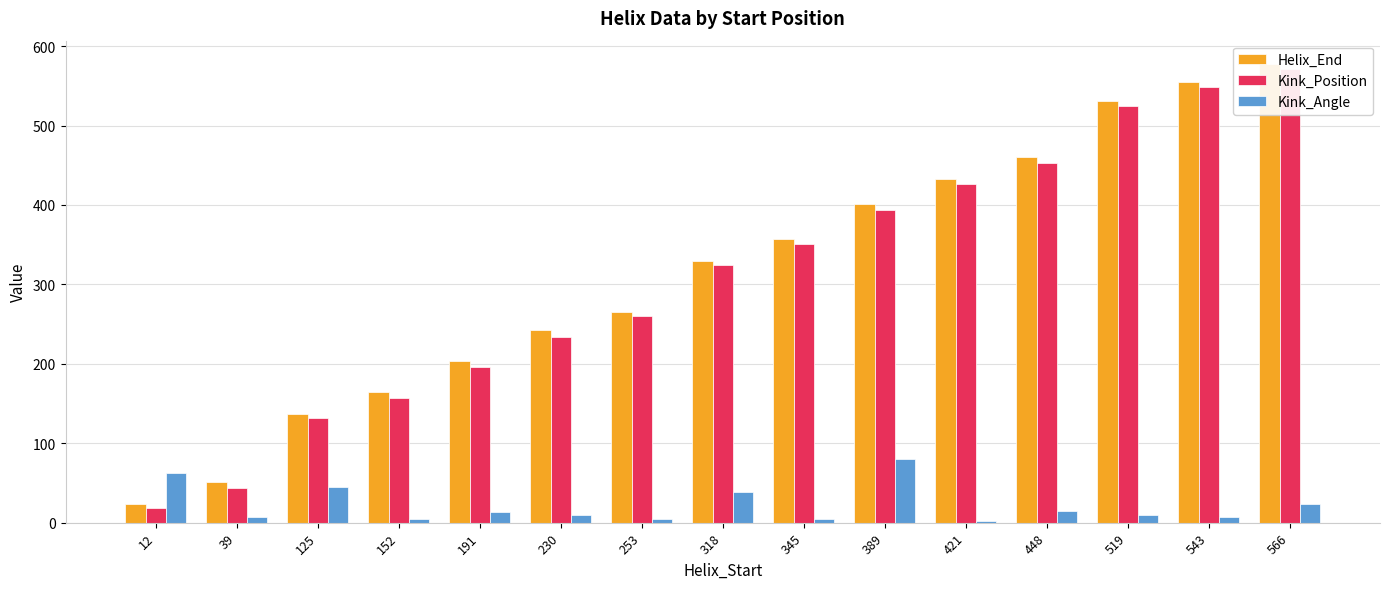

Is the value of Helix_End at 543 greater than the value of Kink_Angle at 230?

Yes